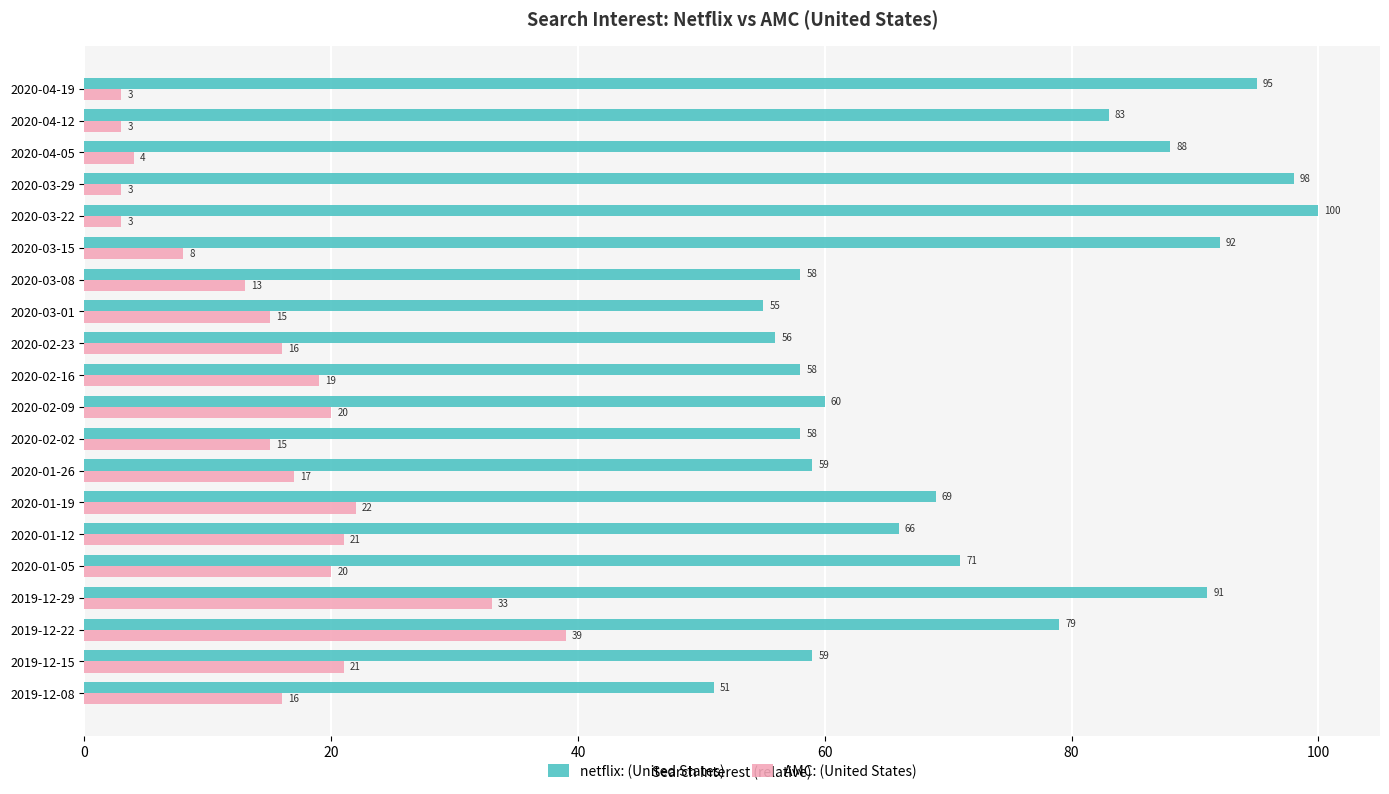

Rank the series by their maximum value, from lowest to highest.

AMC: (United States), netflix: (United States)